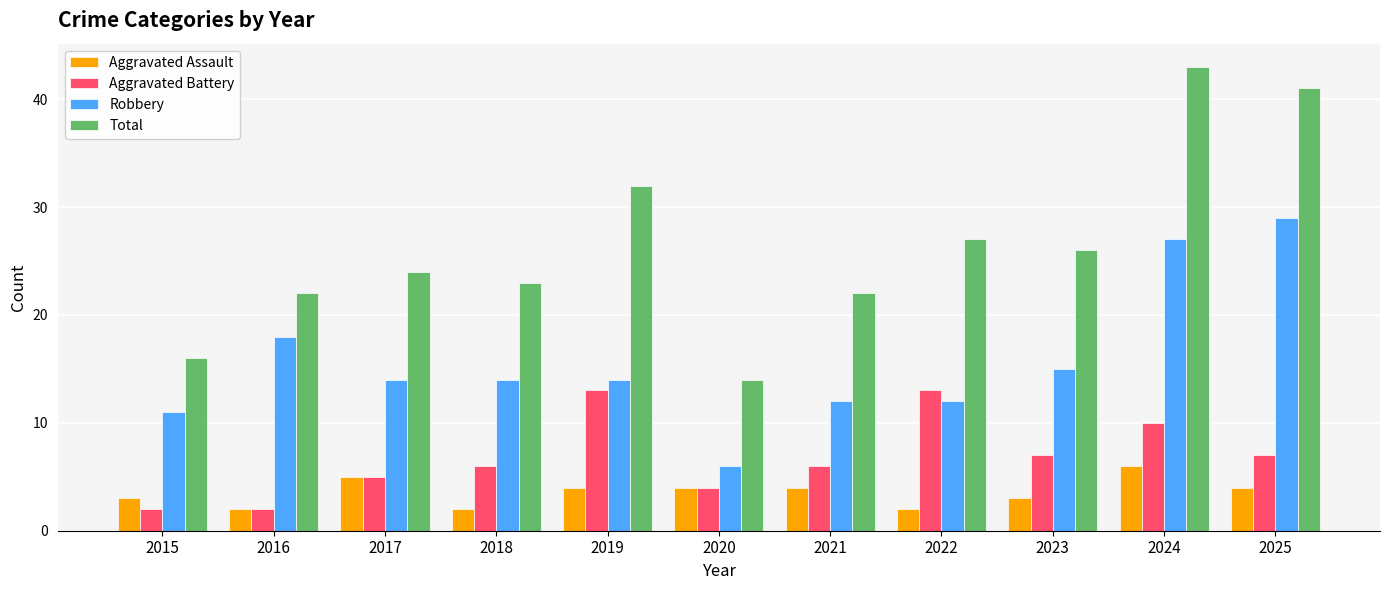

What is the greatest value displayed?

43